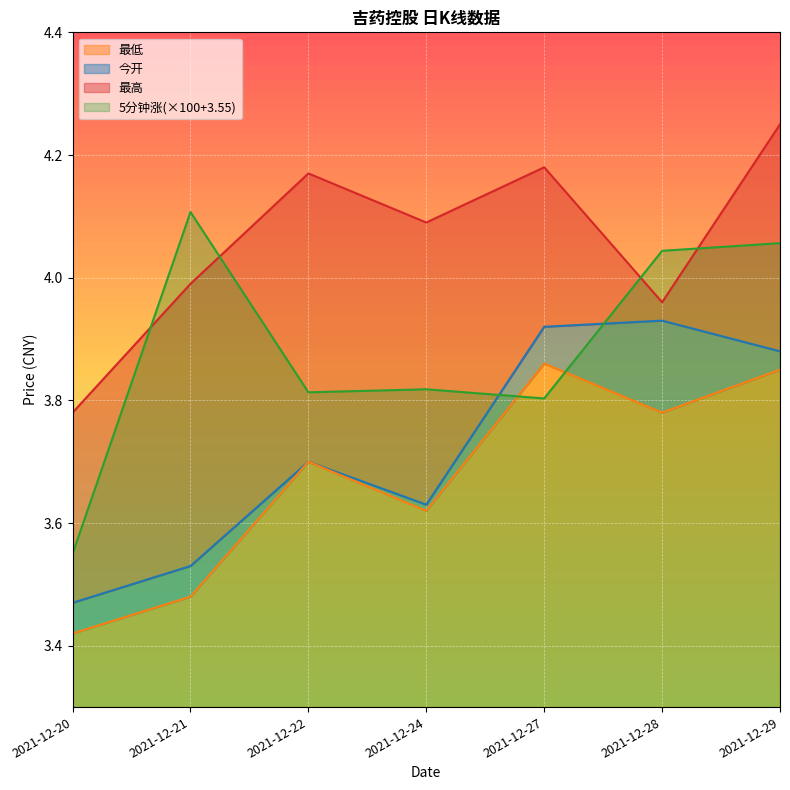

What is the difference between the 最低 values at 2021-12-29 and 2021-12-21?

0.4